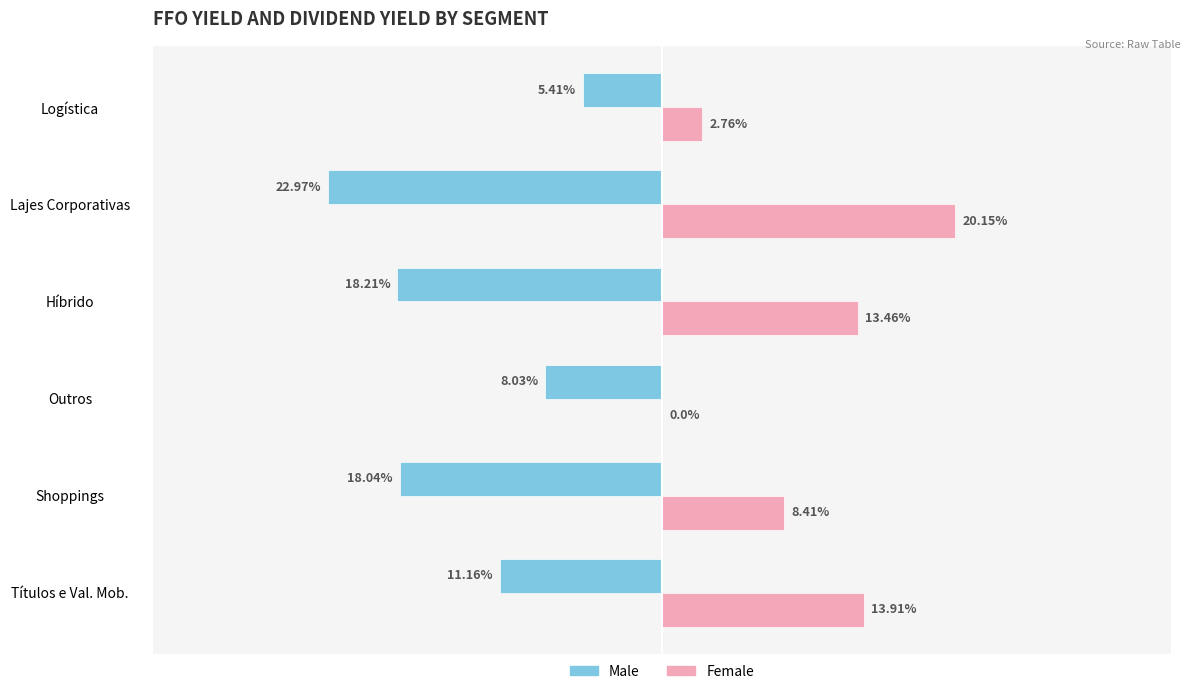

Is the value of Male at Logística greater than the value of Female at Shoppings?

No